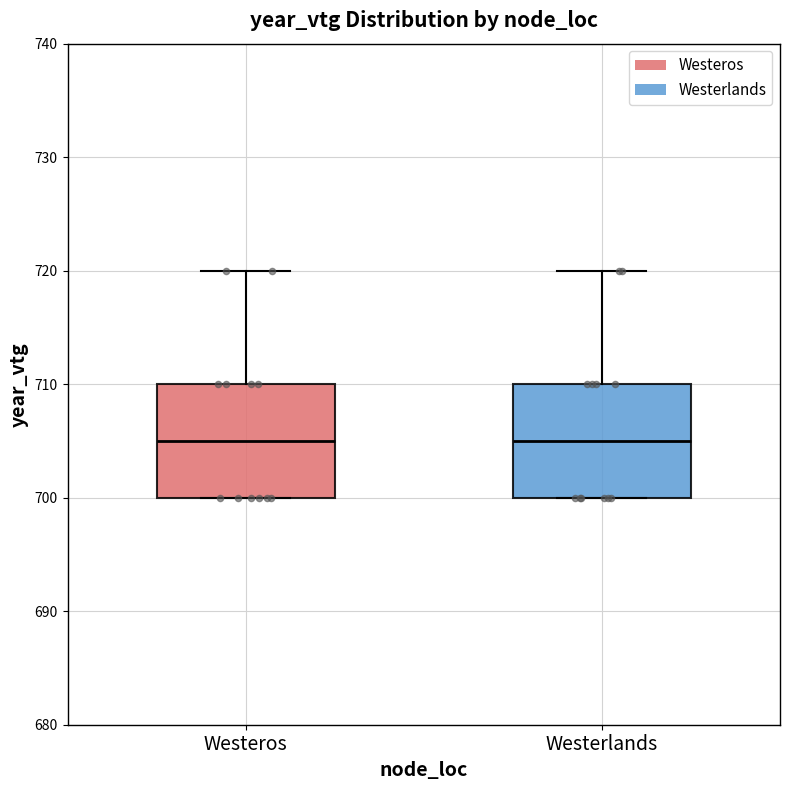

Reading left to right, read every box against the y-axis: the position of its median line, the range the box covers, and the ends of its whiskers. The values are not printed on the chart, so give them approximately, as read against the axis.

Westeros: median 705, box 700 to 710, whiskers 700 to 720
Westerlands: median 705, box 700 to 710, whiskers 700 to 720